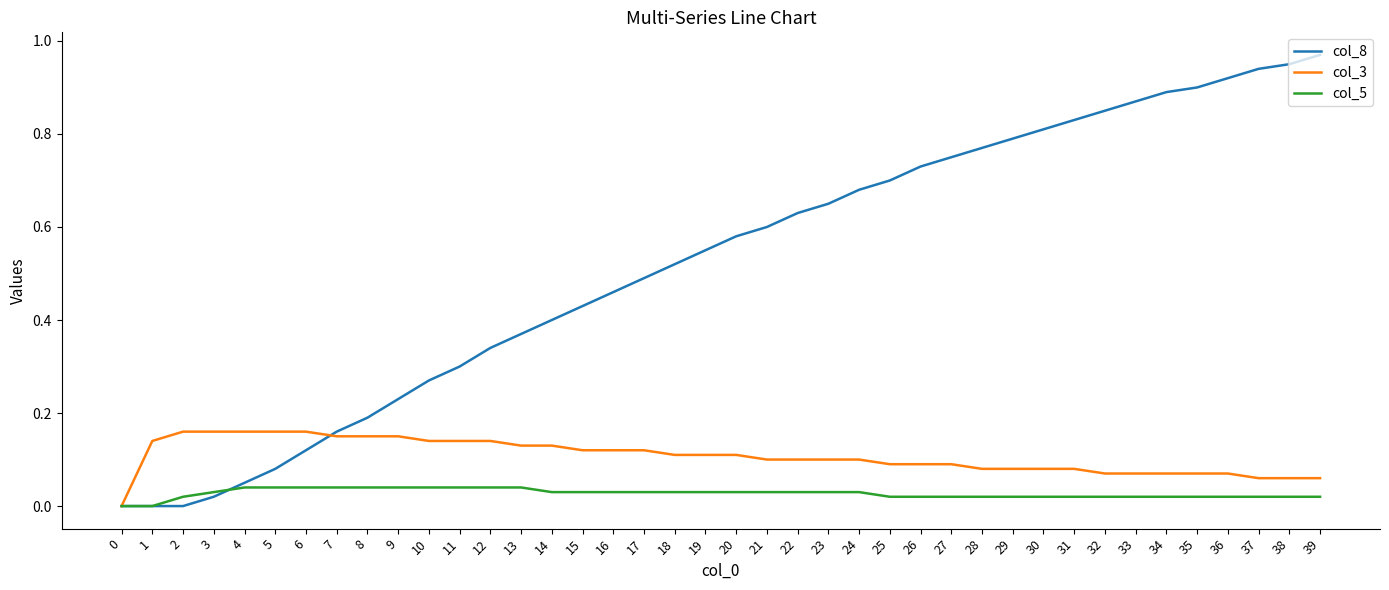

Which series has the largest total across all categories?

col_8